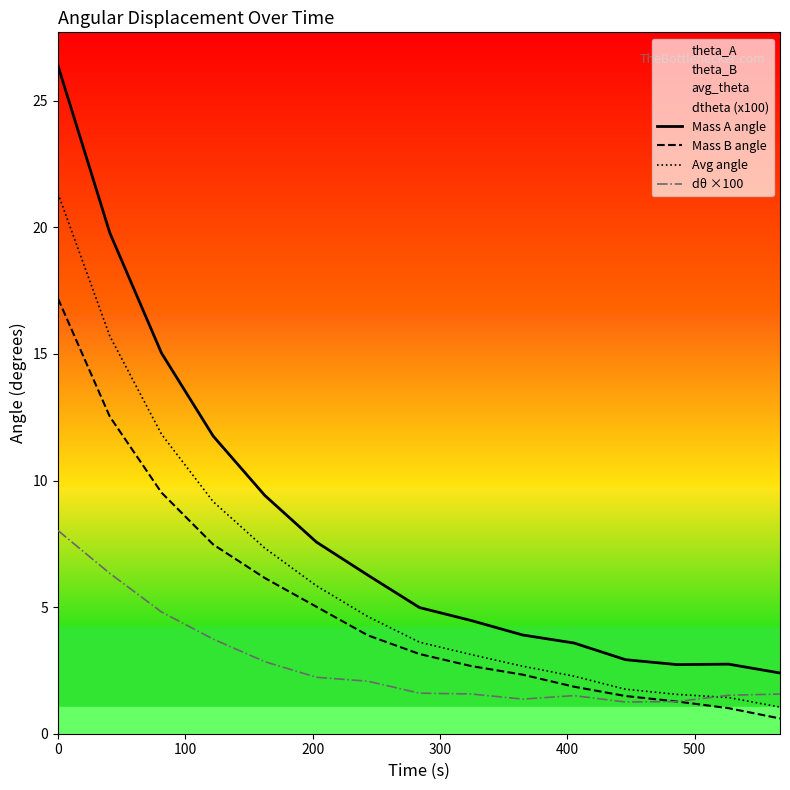

Which series has the largest total across all categories?

Mass A angle